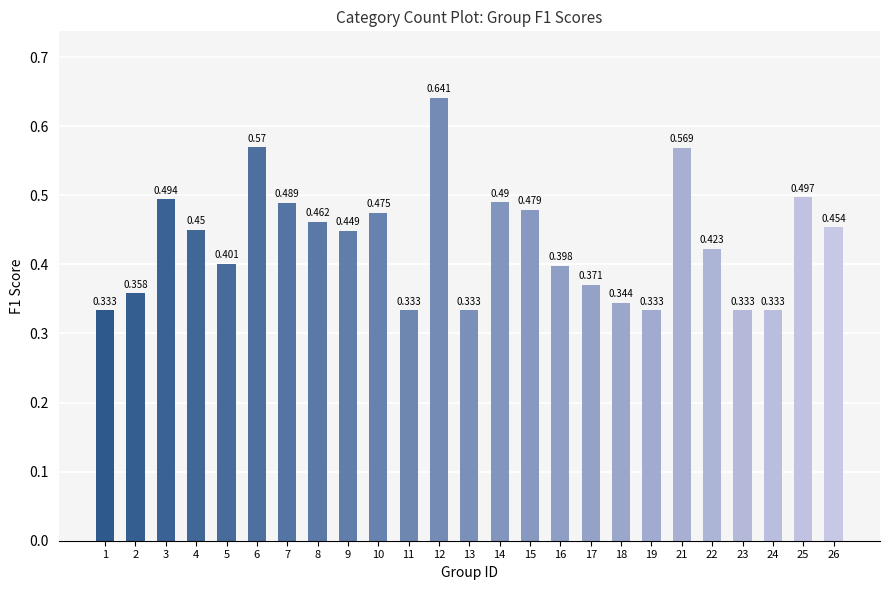

How many distinct data groups are displayed?

1